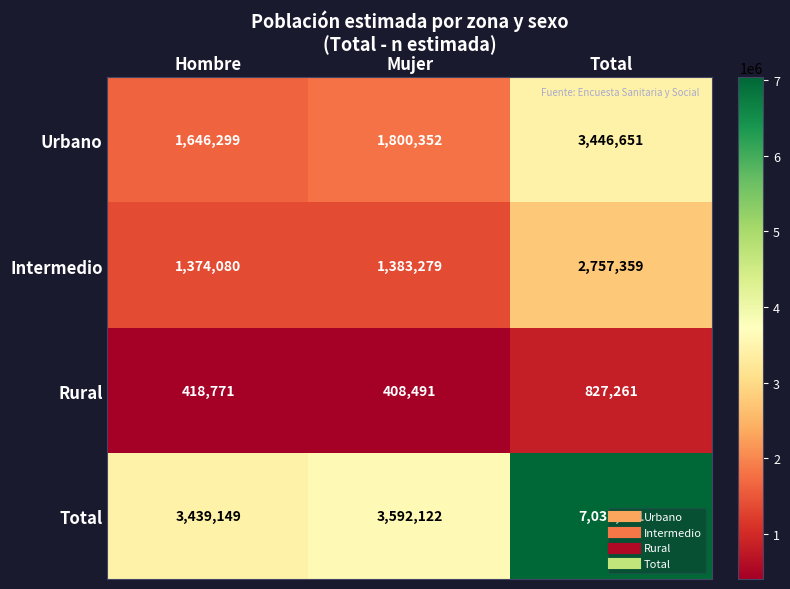

How many categories are shown in the chart?

3